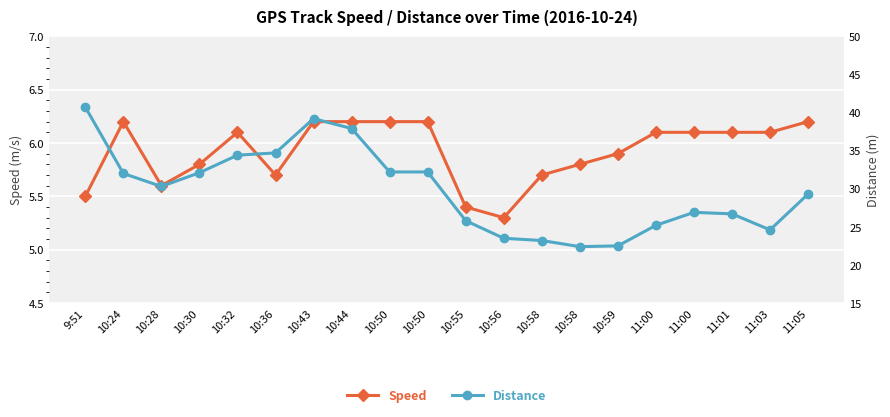

Reading left to right, what are all the values shown in this chart?

Speed: 9:51=5.5	10:24=6.2	10:28=5.6	10:30=5.8	10:32=6.1	10:36=5.7	10:43=6.2	10:44=6.2	10:50=6.2	10:50=6.2	10:55=5.4	10:56=5.3	10:58=5.7	10:58=5.8	10:59=5.9	11:00=6.1	11:00=6.1	11:01=6.1	11:03=6.1	11:05=6.2
Distance: 9:51=40.7	10:24=32.0	10:28=30.3	10:30=32.1	10:32=34.4	10:36=34.7	10:43=39.2	10:44=37.9	10:50=32.2	10:50=32.2	10:55=25.8	10:56=23.5	10:58=23.2	10:58=22.4	10:59=22.5	11:00=25.2	11:00=26.9	11:01=26.7	11:03=24.6	11:05=29.3